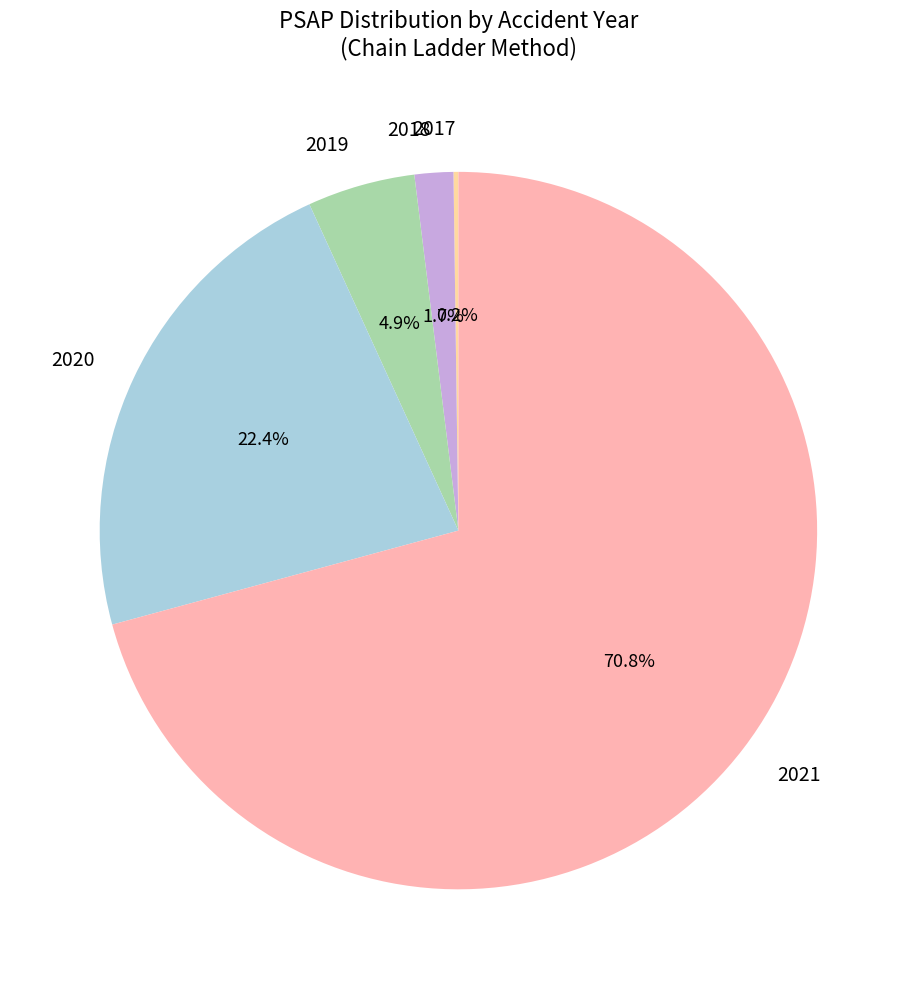

Which slice represents more than half of the pie?

2021